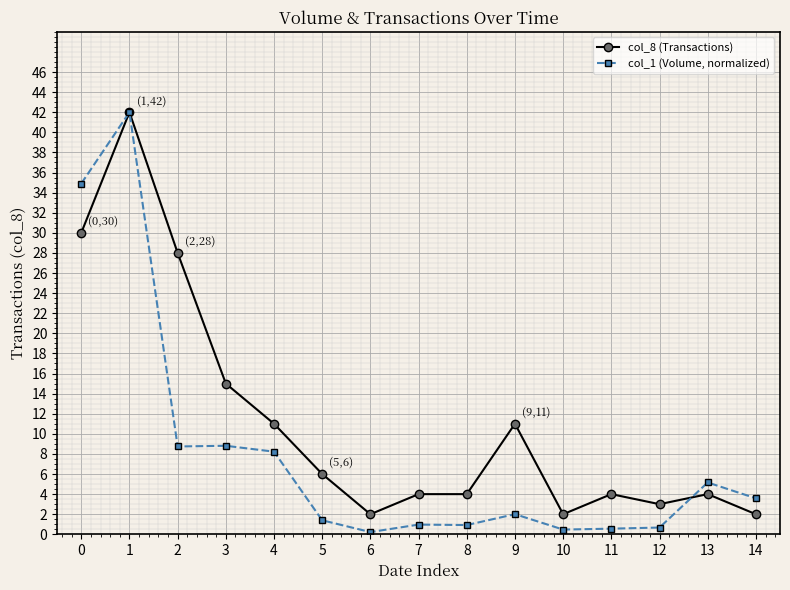

Rank the series at 8 from lowest to highest value.

col_1 (Volume, normalized), col_8 (Transactions)